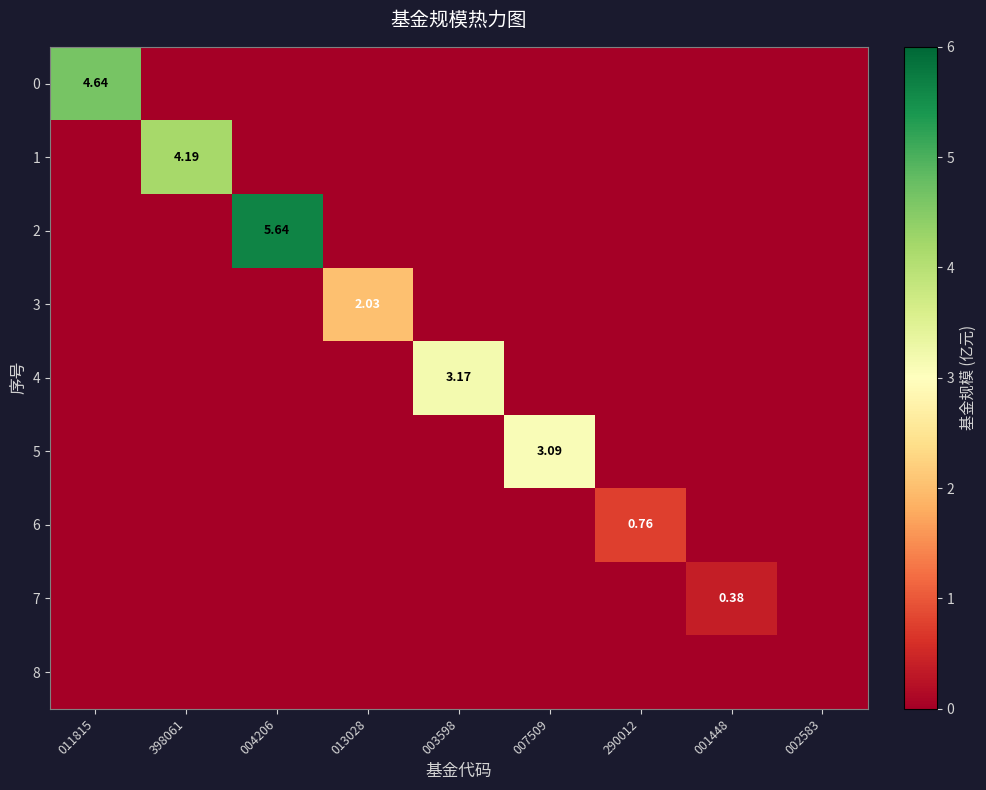

The value of 3 at 003598 is 0.7. True or false?

False